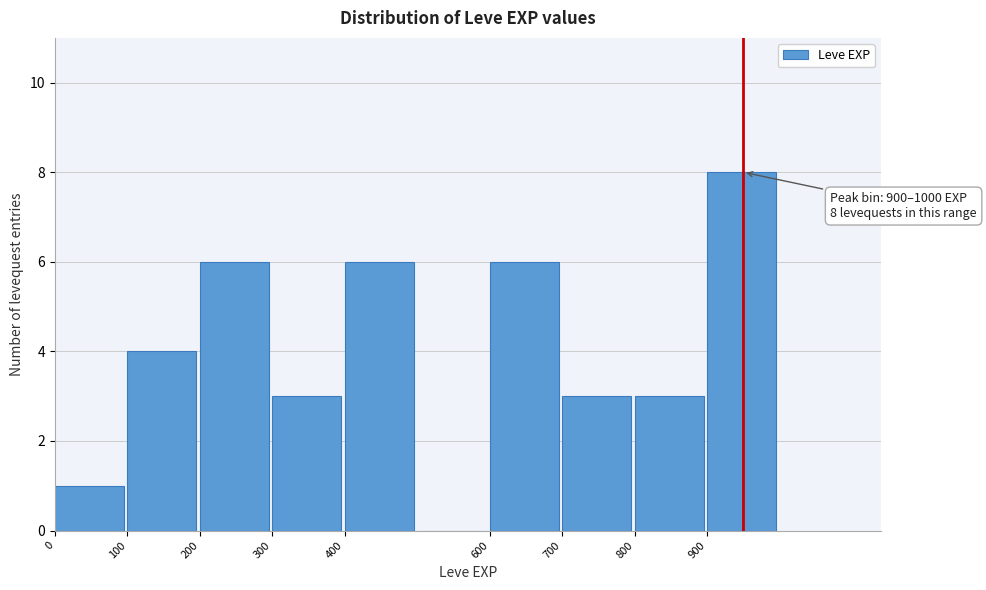

Over which range of the x-axis is the bar tallest?

900 to 1000